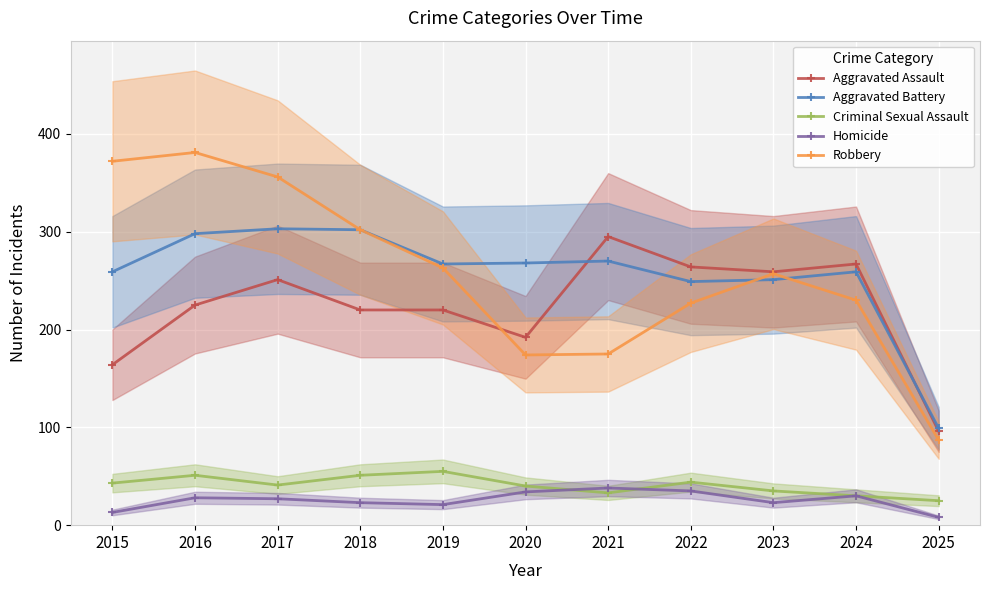

What is the value of the Homicide point at the 8th from the left?

35